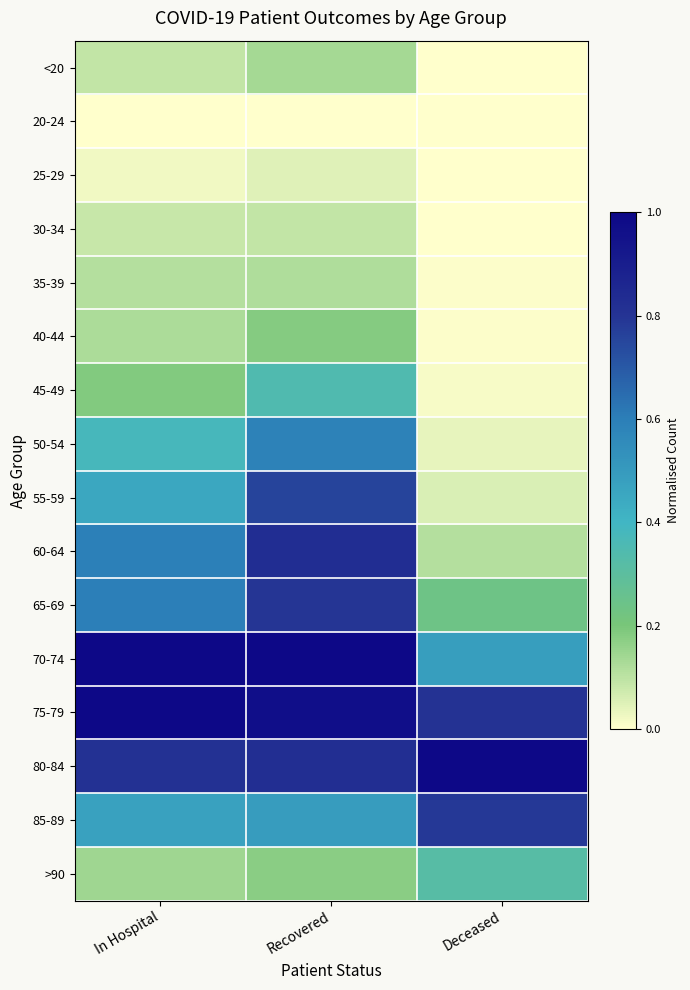

Reading left to right, extract all data points from this chart.

<20: In Hospital=0.1	Recovered=0.1	Deceased=0.0
20-24: In Hospital=0.0	Recovered=0.0	Deceased=0.0
25-29: In Hospital=0.0	Recovered=0.0	Deceased=0.0
30-34: In Hospital=0.1	Recovered=0.1	Deceased=0.0
35-39: In Hospital=0.1	Recovered=0.1	Deceased=0.0
40-44: In Hospital=0.1	Recovered=0.2	Deceased=0.0
45-49: In Hospital=0.2	Recovered=0.3	Deceased=0.0
50-54: In Hospital=0.4	Recovered=0.6	Deceased=0.0
55-59: In Hospital=0.5	Recovered=0.8	Deceased=0.1
60-64: In Hospital=0.6	Recovered=0.8	Deceased=0.1
65-69: In Hospital=0.6	Recovered=0.8	Deceased=0.2
70-74: In Hospital=1.0	Recovered=1.0	Deceased=0.5
75-79: In Hospital=1.0	Recovered=1.0	Deceased=0.8
80-84: In Hospital=0.8	Recovered=0.8	Deceased=1.0
85-89: In Hospital=0.5	Recovered=0.5	Deceased=0.8
>90: In Hospital=0.1	Recovered=0.2	Deceased=0.3